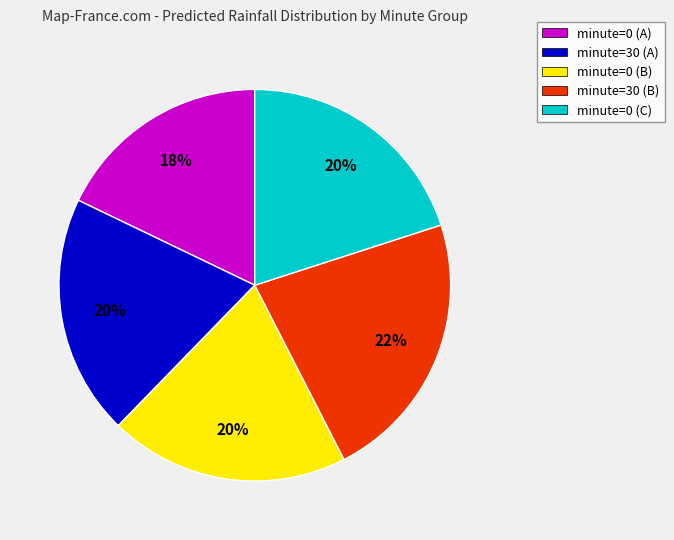

The minute=30 (B) slice represents 36% of the pie. True or false?

False